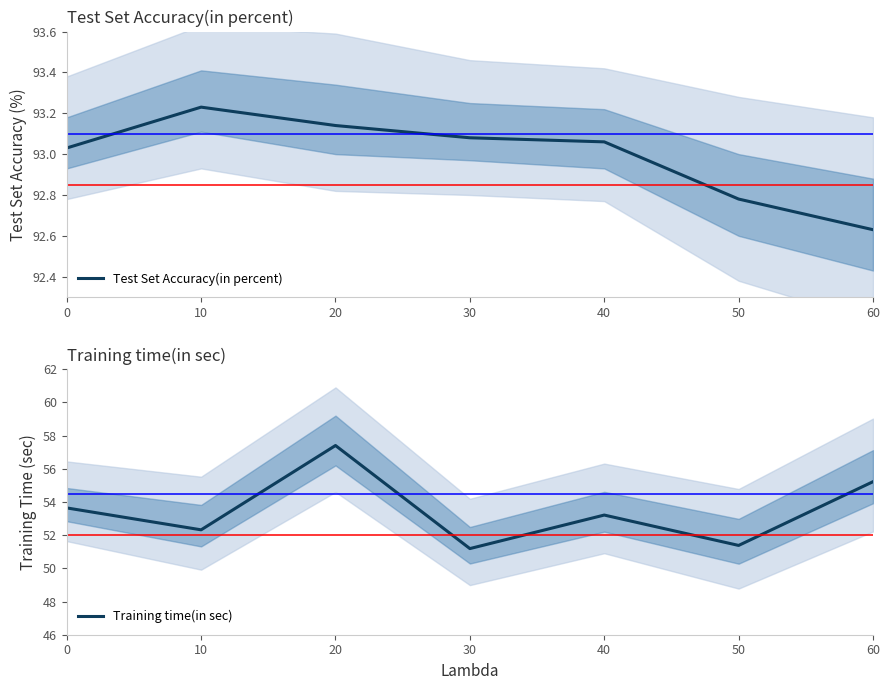

Which series changed the most between 10 and 60?

Training time(in sec)